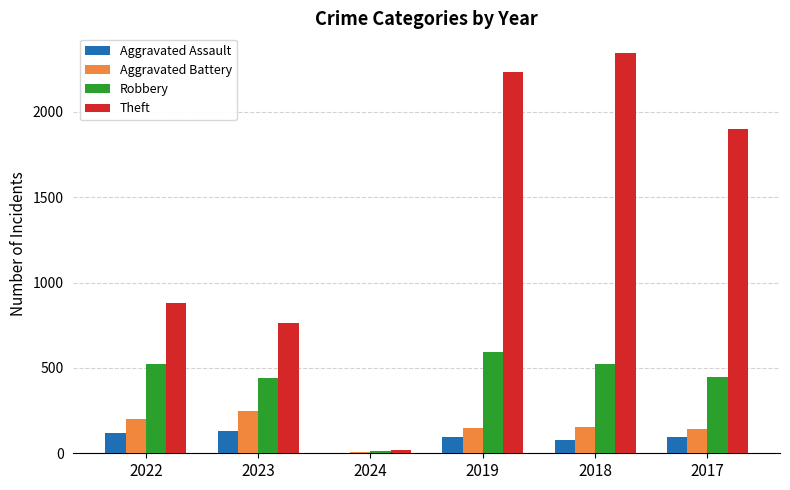

Which series changed the most between 2022 and 2017?

Theft